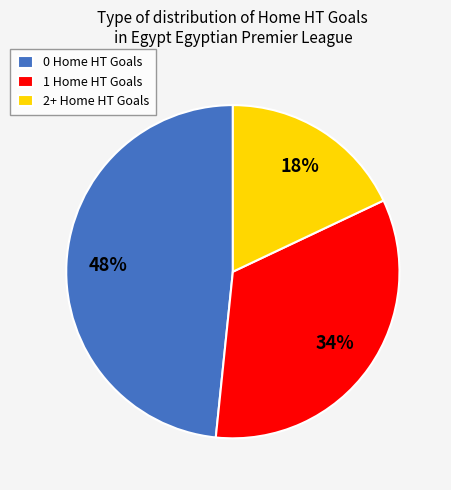

Is there any slice that represents more than half of the pie?

No